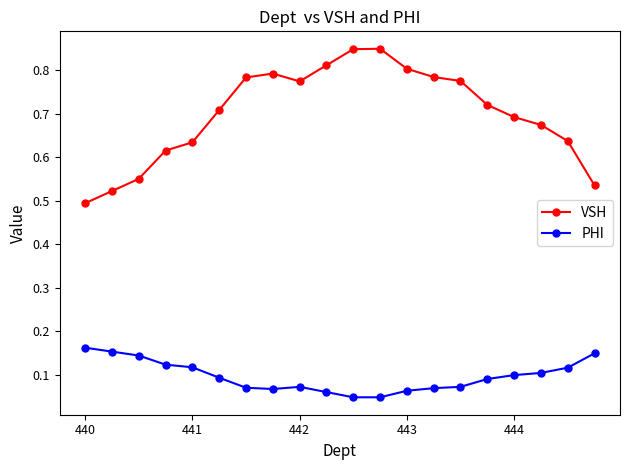

How many distinct data groups are displayed?

2